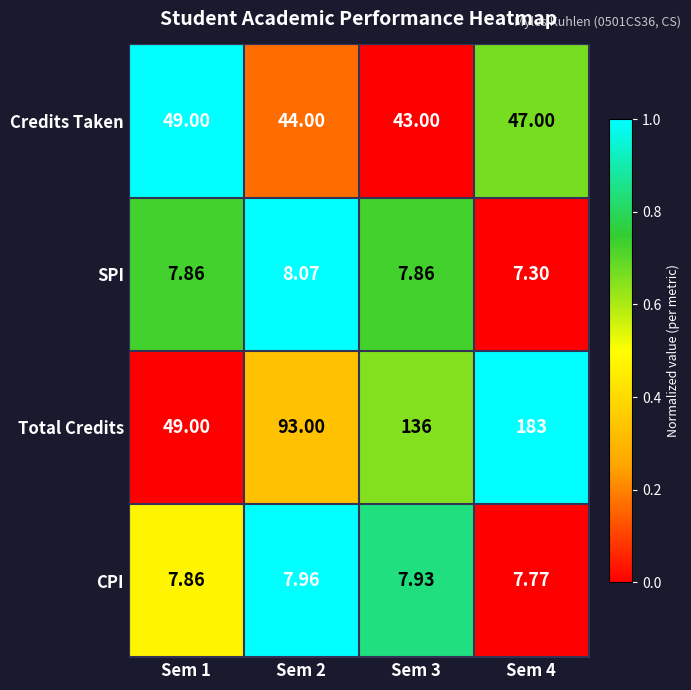

Which series has the widest spread of values?

Total Credits